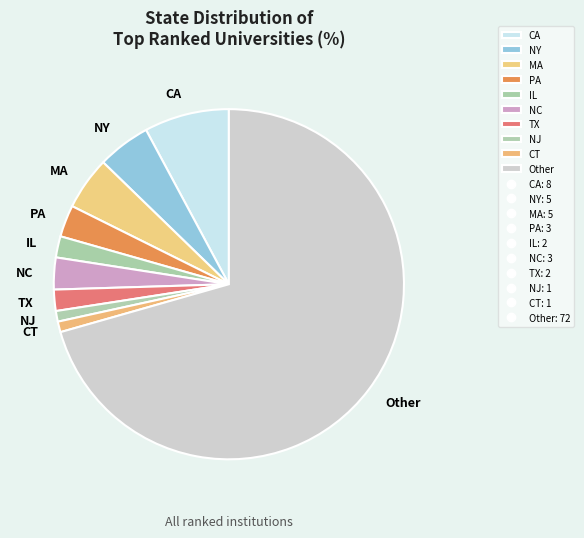

Is the sum of Other and MA greater than half?

Yes